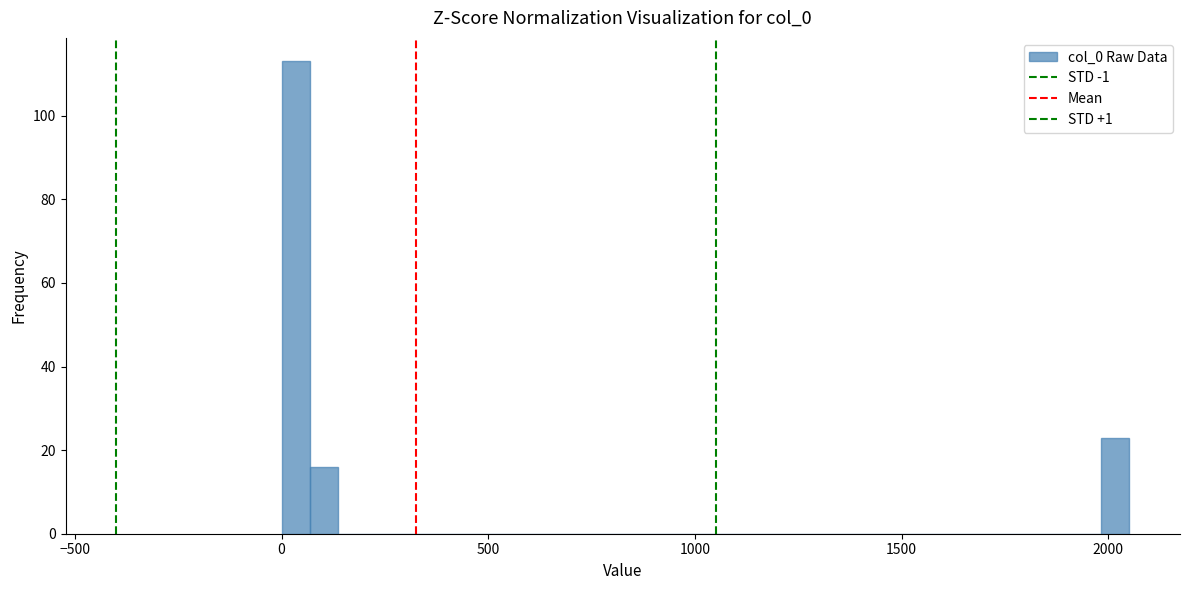

Around what value on the x-axis is the tallest bar? Give the approximate position of its centre, as read against the axis.

50